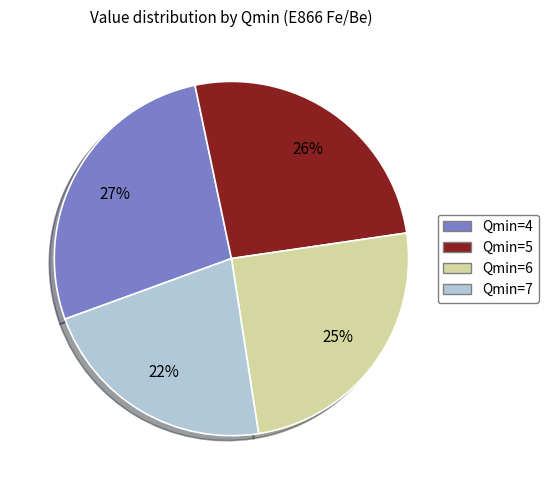

Approximately how many times larger is the value at Qmin=4 compared to Qmin=5?

1.0